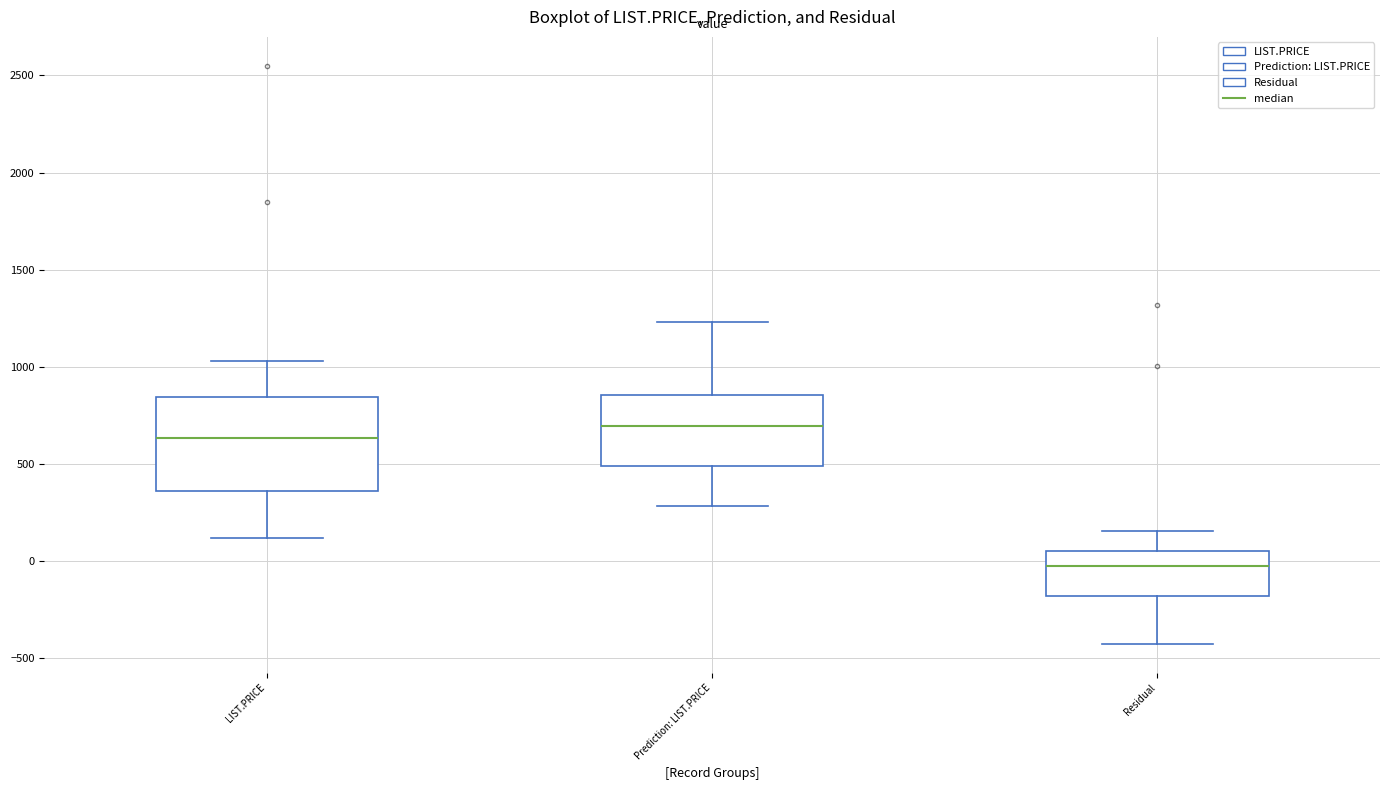

Where is the lower edge of the box for LIST.PRICE on the y-axis? The values are not printed on the chart, so give them approximately, as read against the axis.

350